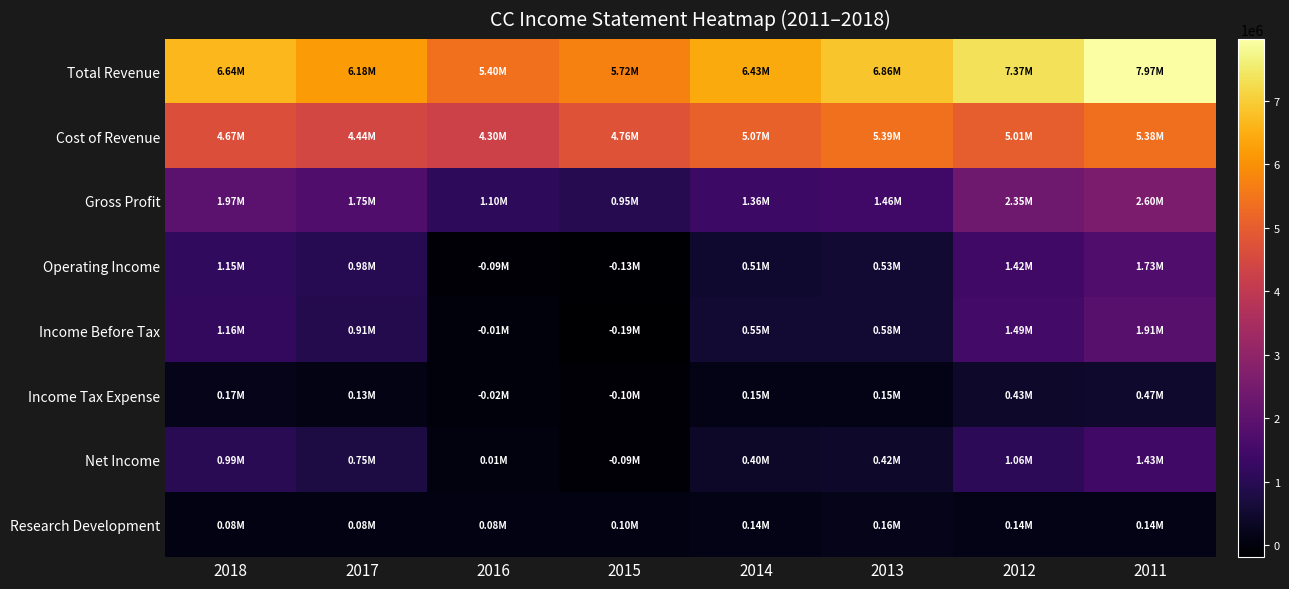

Count the number of data series in this chart.

8